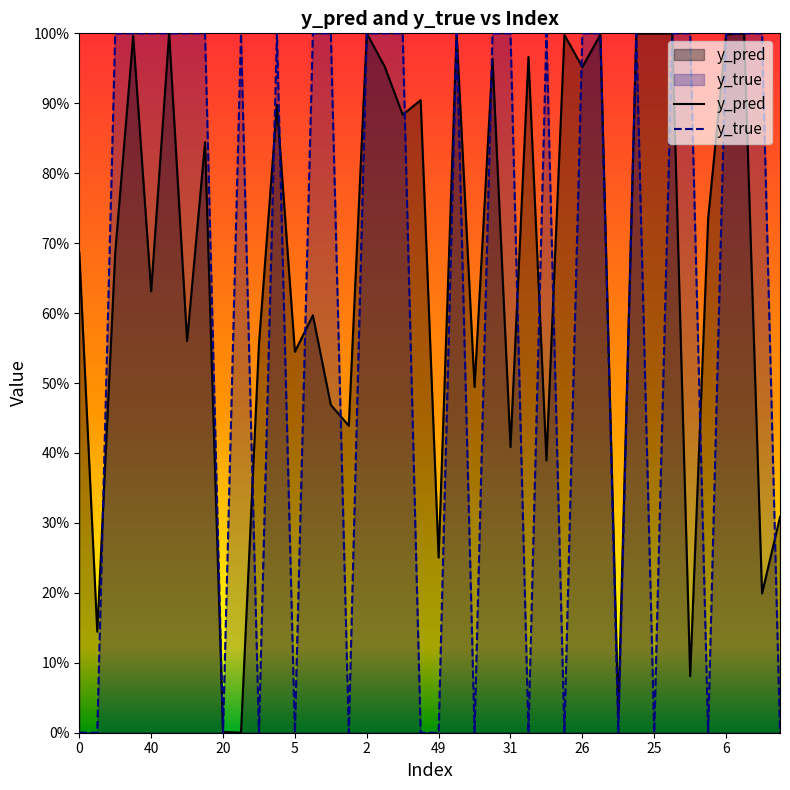

True or false: y_pred has a value of 1.0 at 33.

True